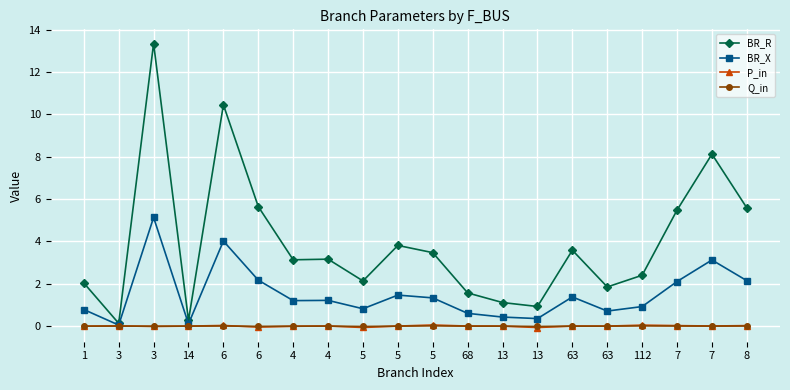

What is the spread (max minus min) of values at 6?

10.4